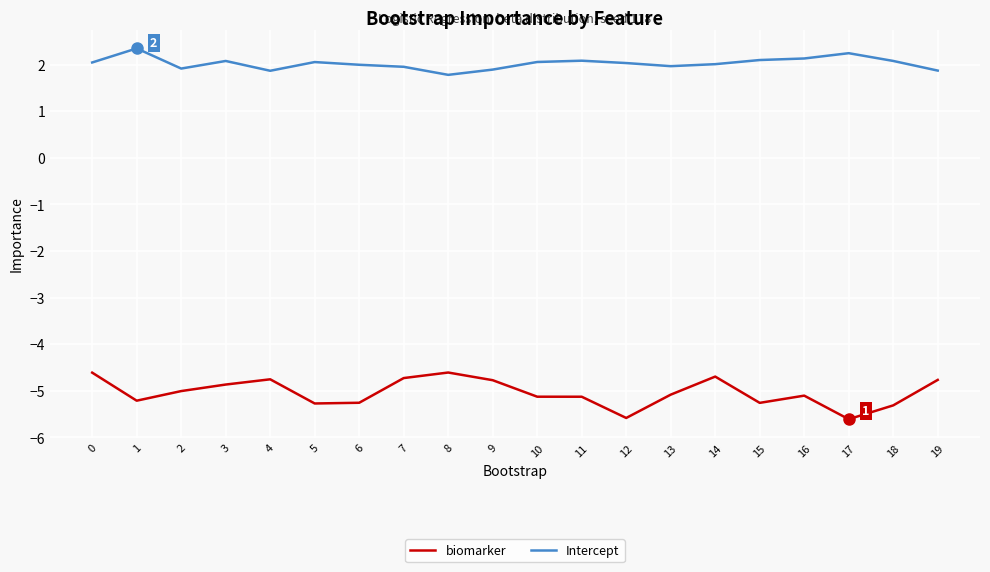

Which series has the largest range (max minus min)?

biomarker